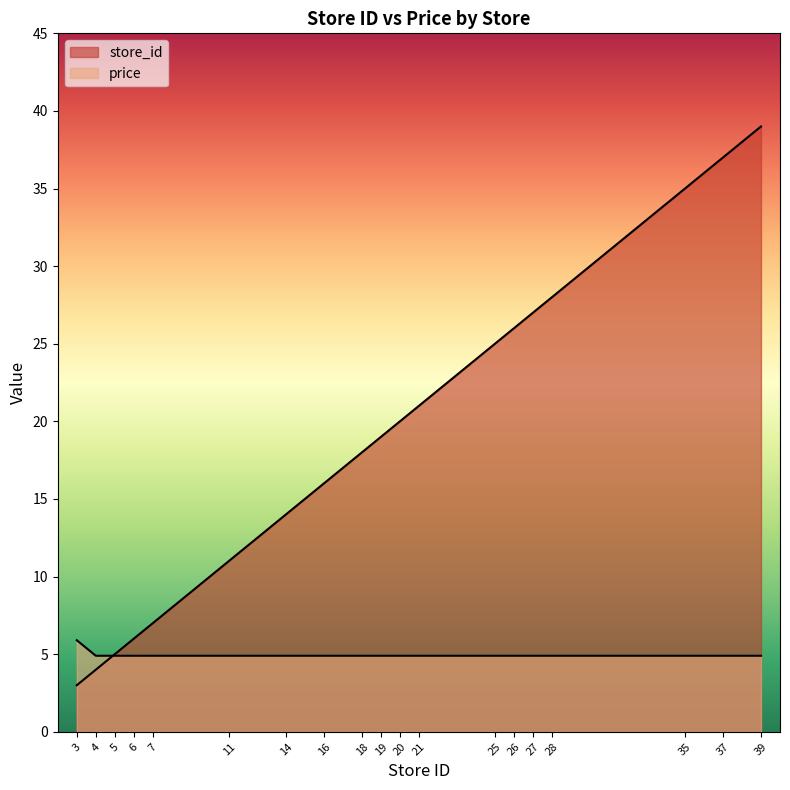

Between 7 and 27, which series saw the biggest shift?

store_id